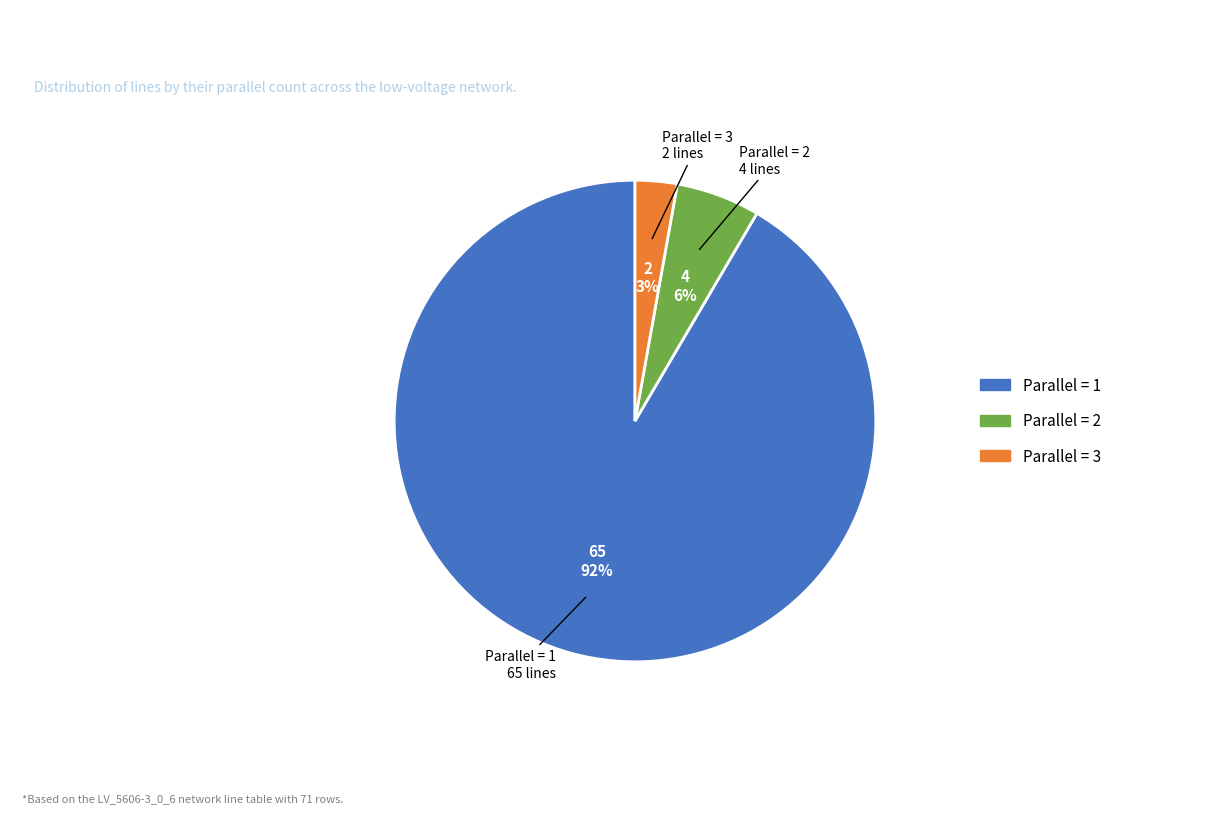

What is the ratio of the value at Parallel = 2 to the value at Parallel = 3?

2.0